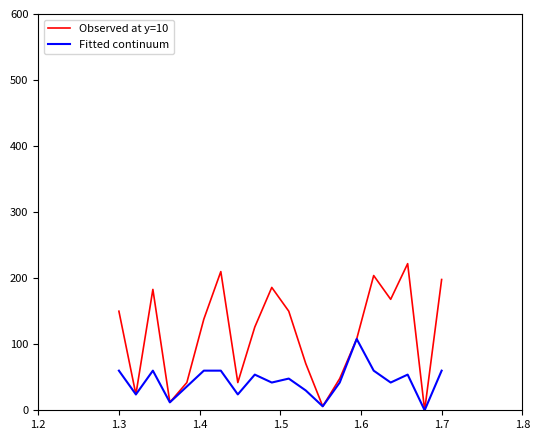

How many values in the Observed at y=10 series are below 138?

10